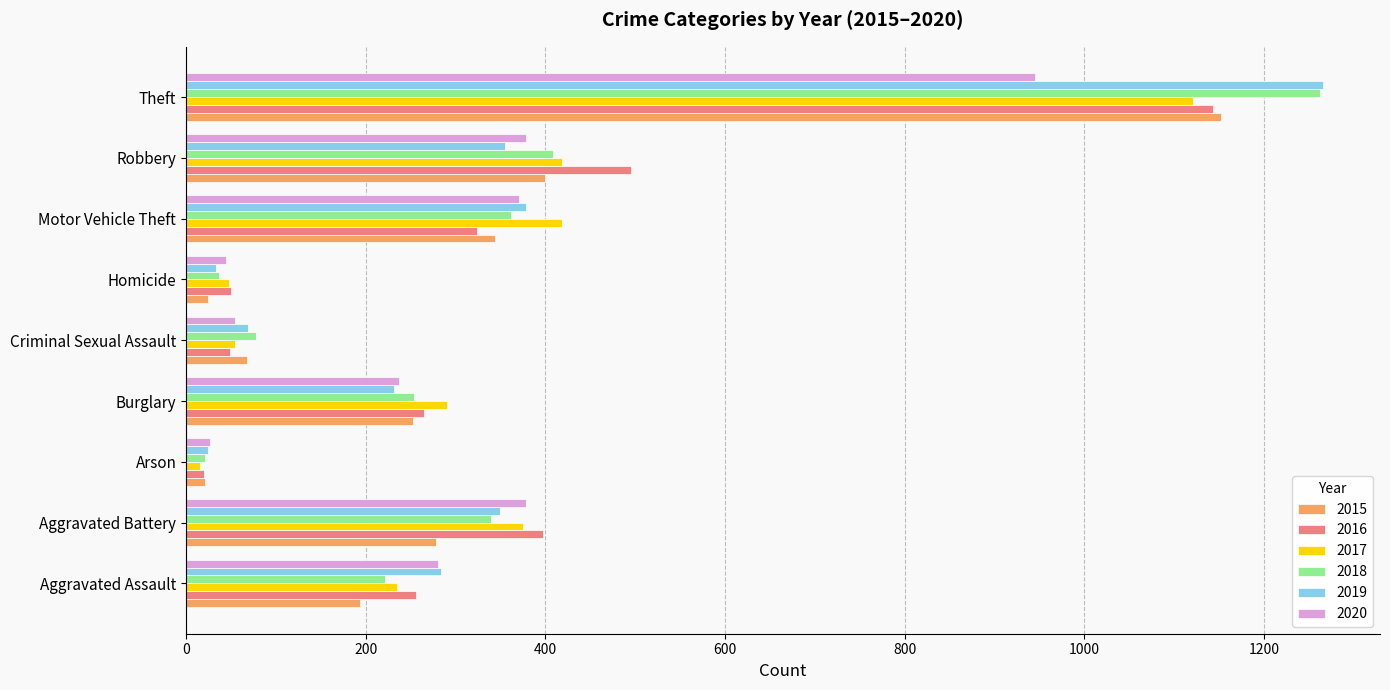

Which category has the highest value in the 2019 series?

Theft